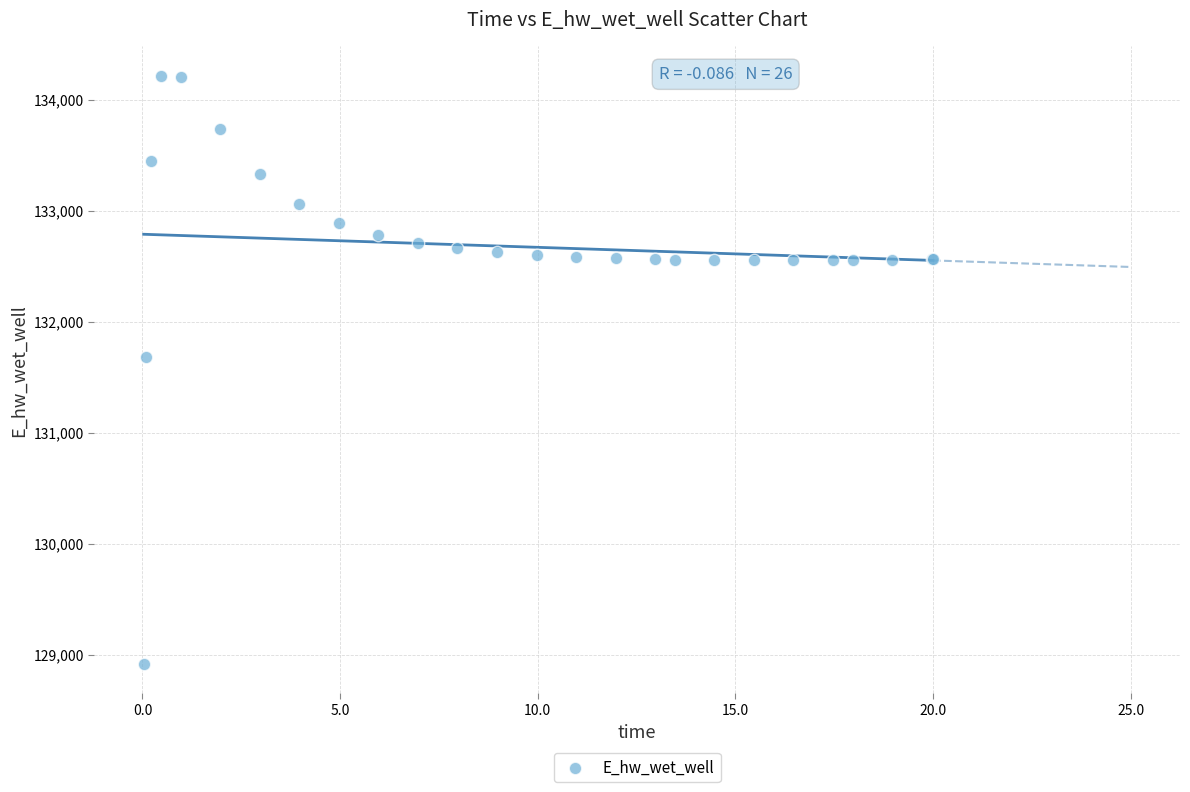

What Y value in the scatter plot is closest to 131565?

131679.3